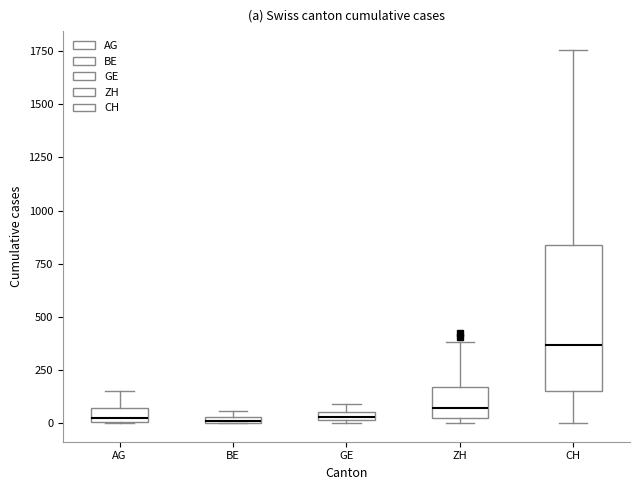

Where is the lower edge of the box for BE on the y-axis? The values are not printed on the chart, so give them approximately, as read against the axis.

0